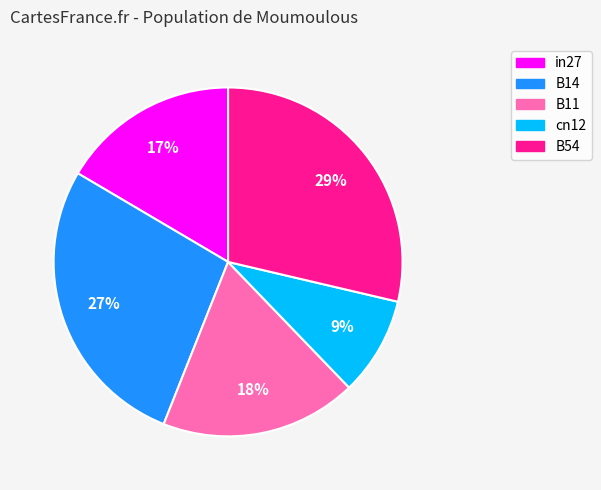

Is in27 the majority of the pie?

No